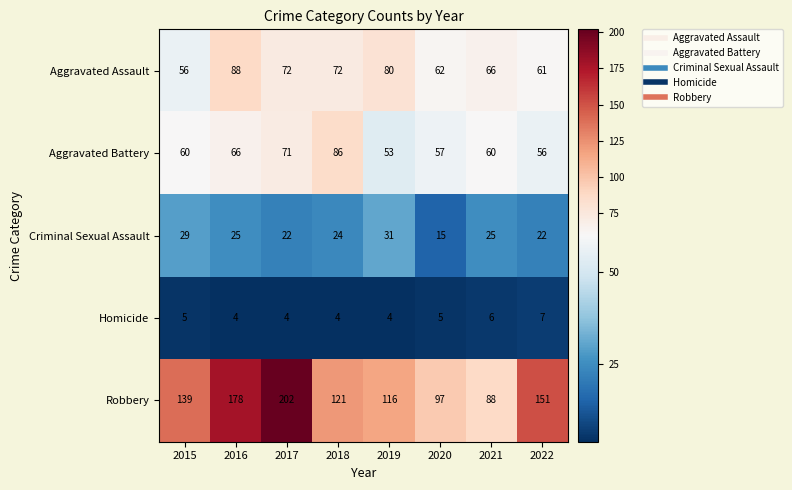

List the series in order of their peak value, lowest first.

Homicide, Criminal Sexual Assault, Aggravated Battery, Aggravated Assault, Robbery